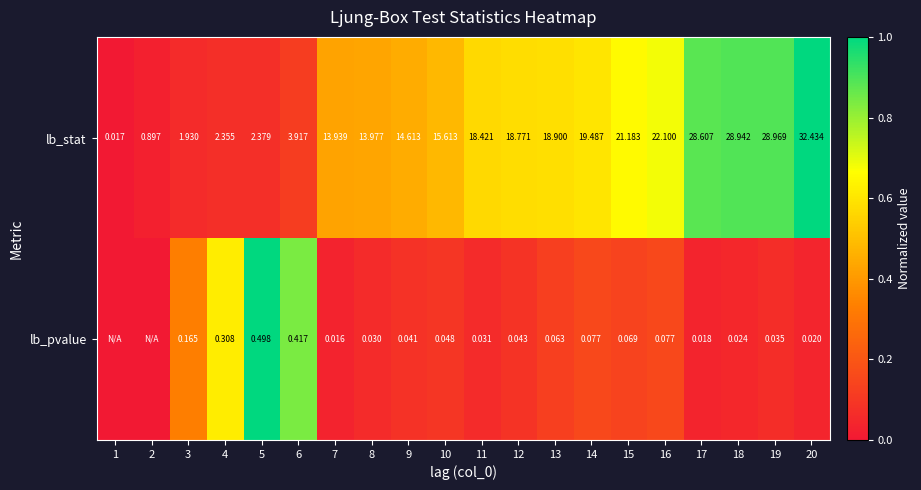

At 7, list the series in order from largest to smallest.

lb_stat, lb_pvalue